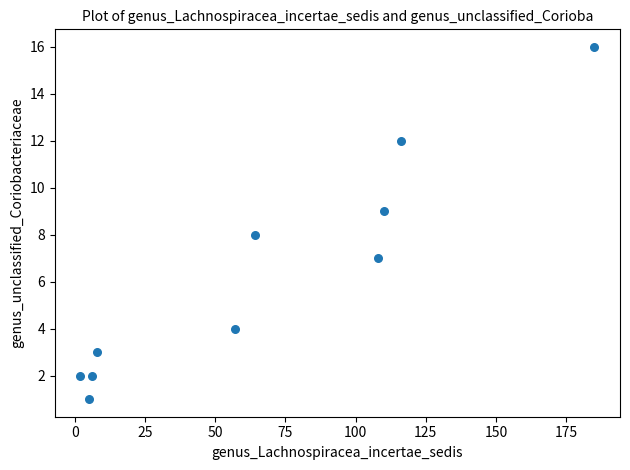

What is the average X value?

66